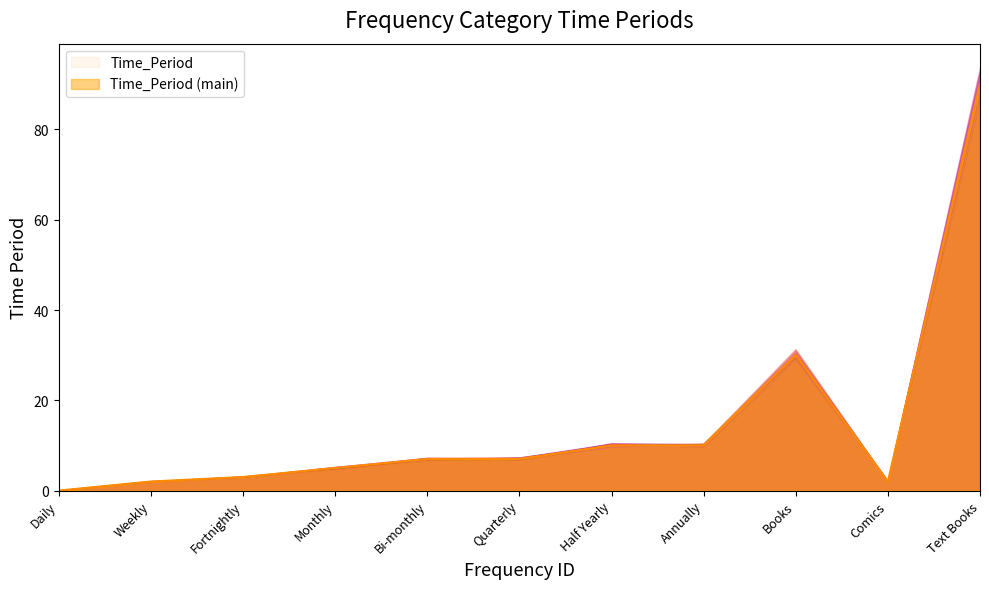

Where is the data nearest to the value 45?

Books